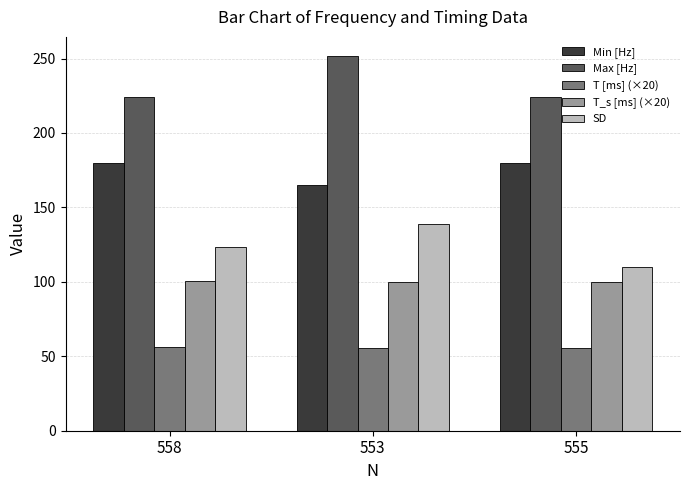

Which series has the largest total across all categories?

Max [Hz]